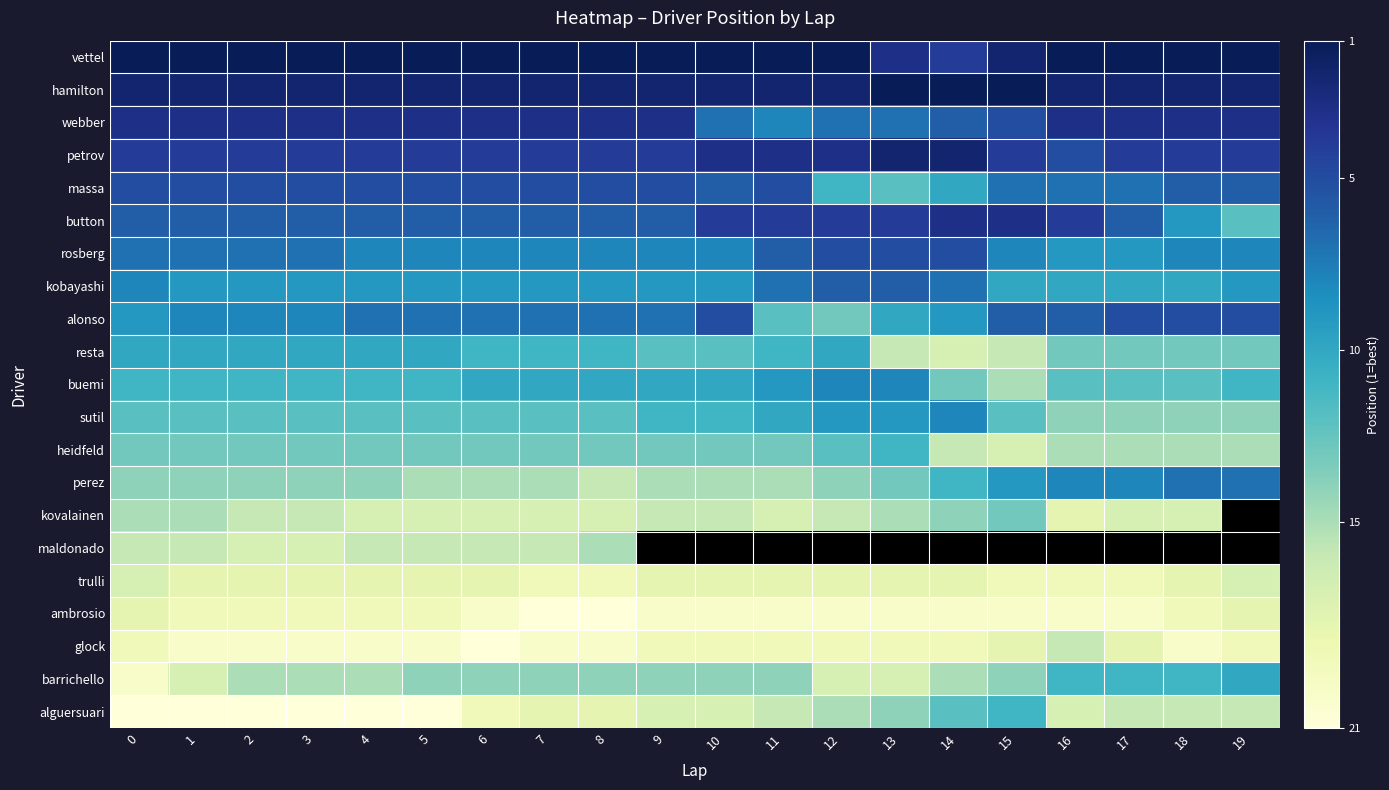

What is the difference between the maximum and minimum values in the sutil series?

6.0